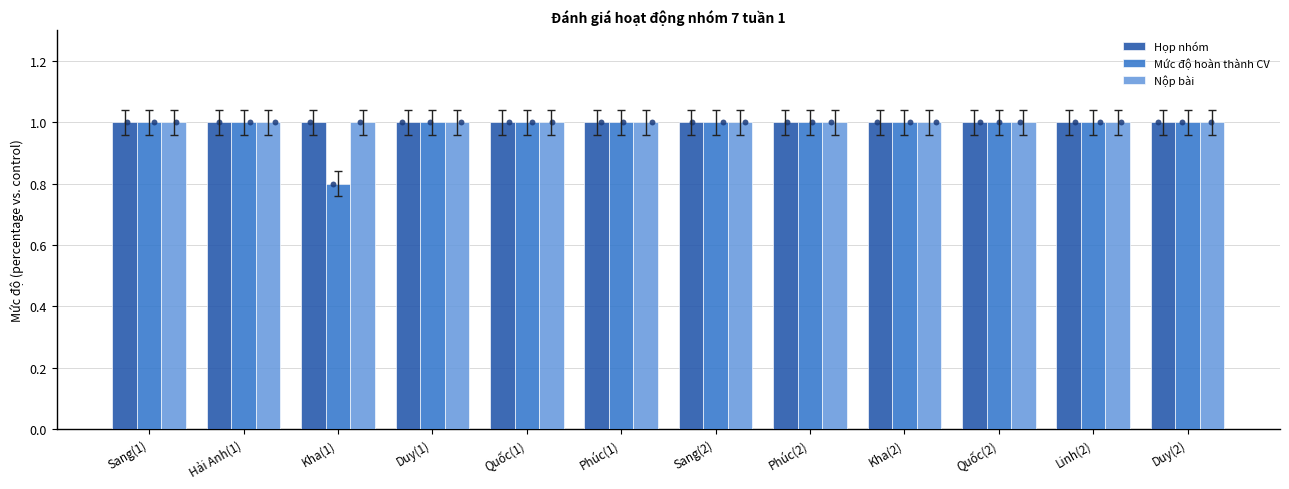

What are all the series names shown in the legend?

Họp nhóm, Mức độ hoàn thành CV, Nộp bài